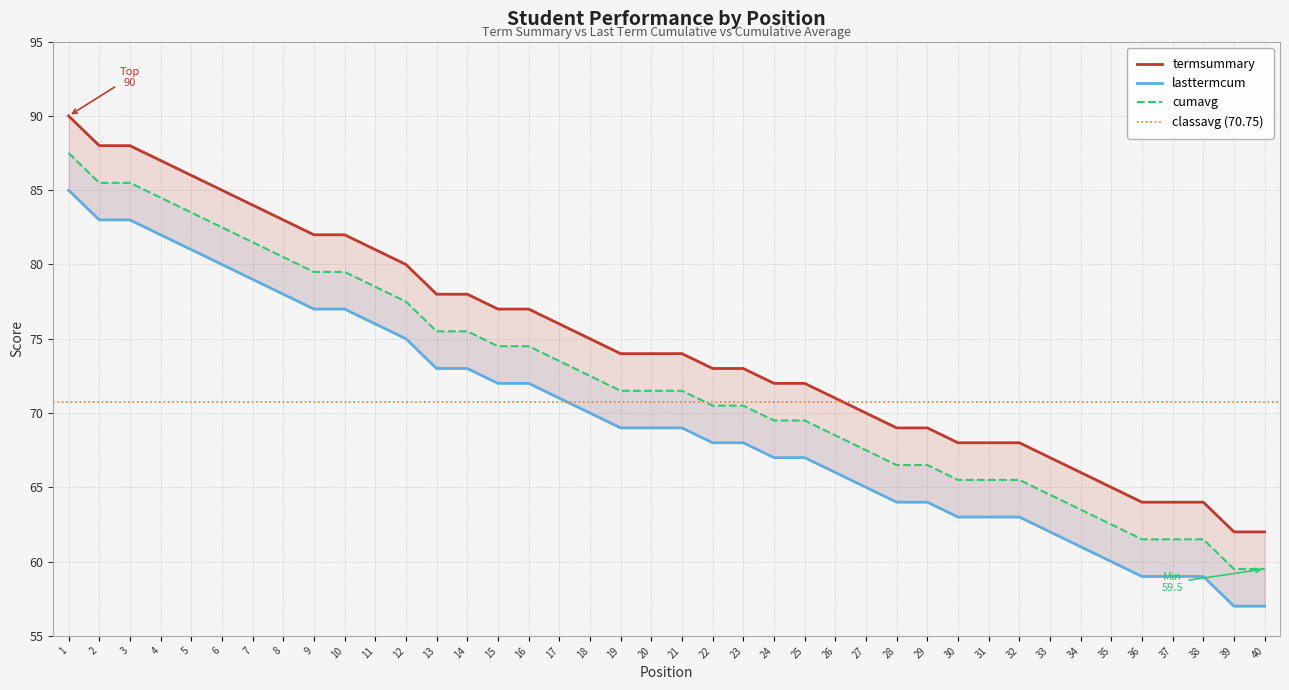

True or false: termsummary and lasttermcum cross at least once.

False